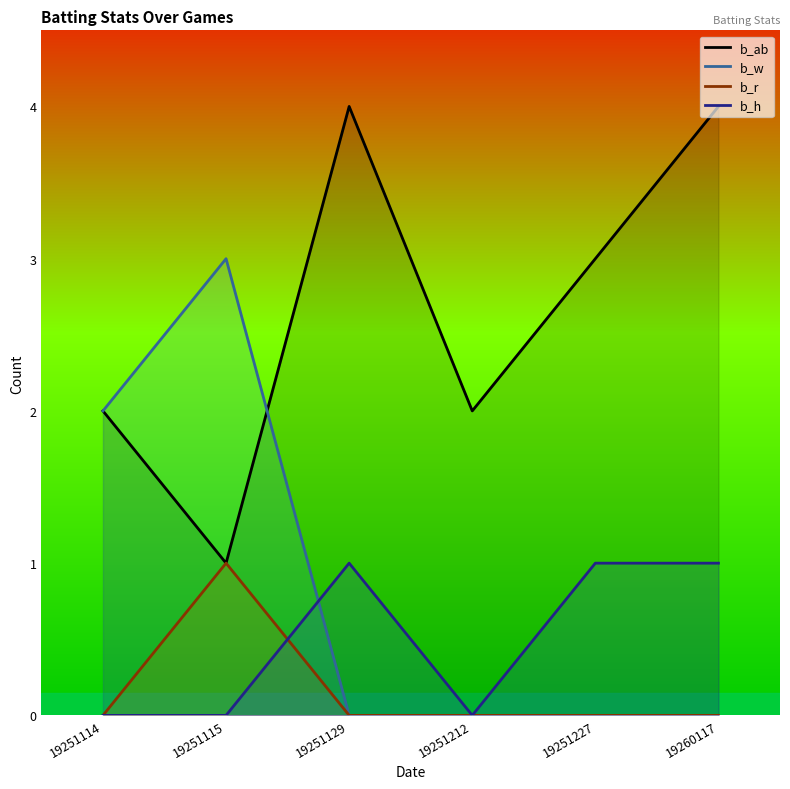

Reading left to right, transcribe all the data shown in this chart.

b_ab: 2	1	4	2	3	4
b_w: 2	3	0	0	0	0
b_r: 0	1	0	0	0	0
b_h: 0	0	1	0	1	1